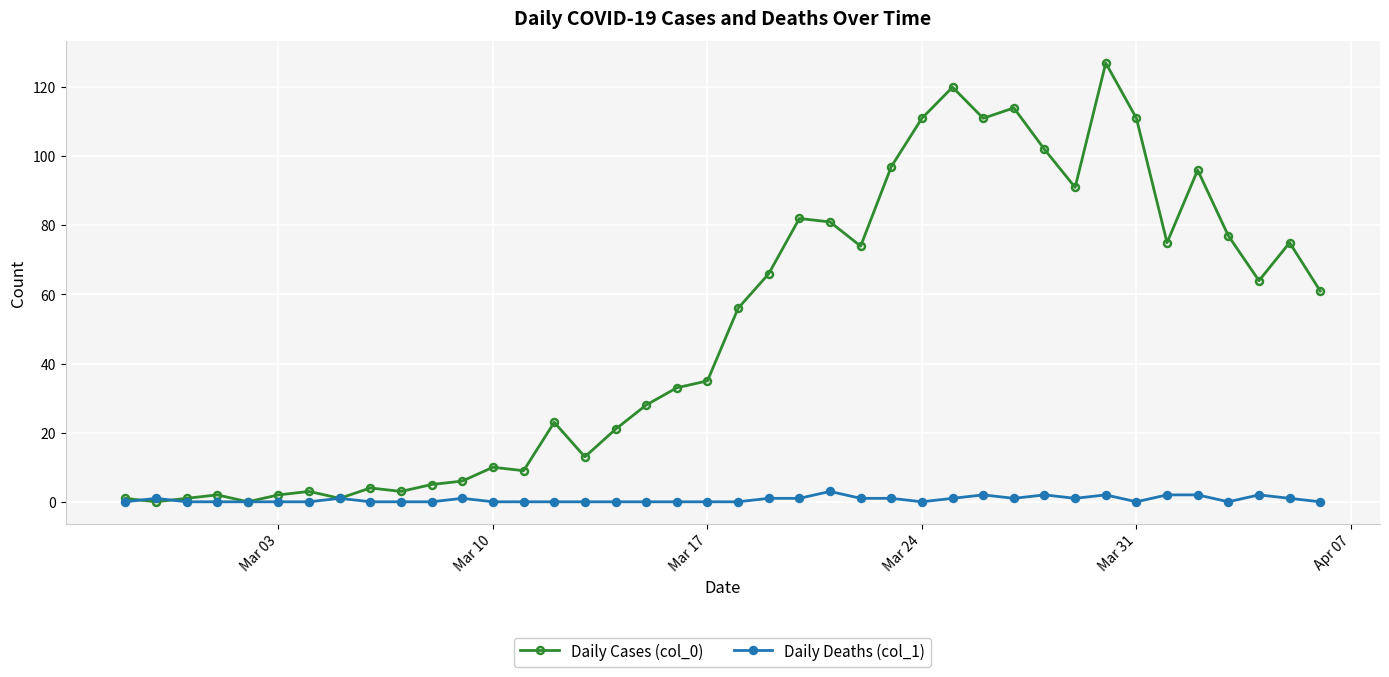

What is the greatest value displayed?

127